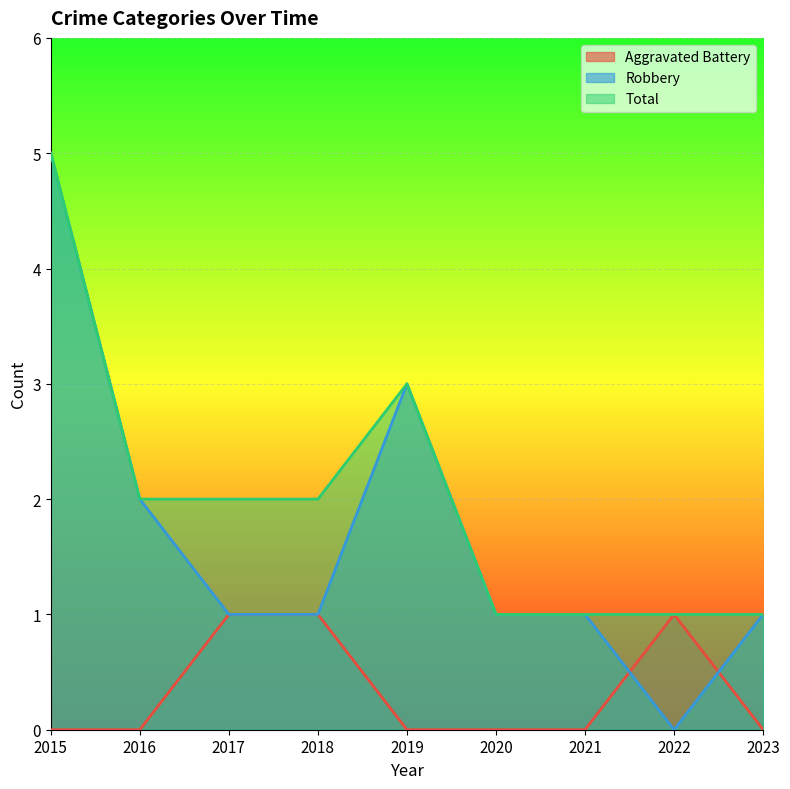

True or false: Robbery has more than 2 interior local peaks.

False